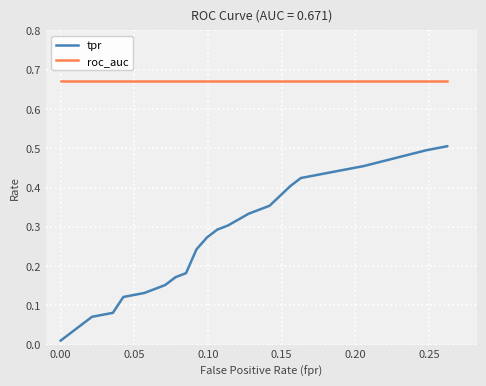

True or false: roc_auc and tpr cross at least once.

False